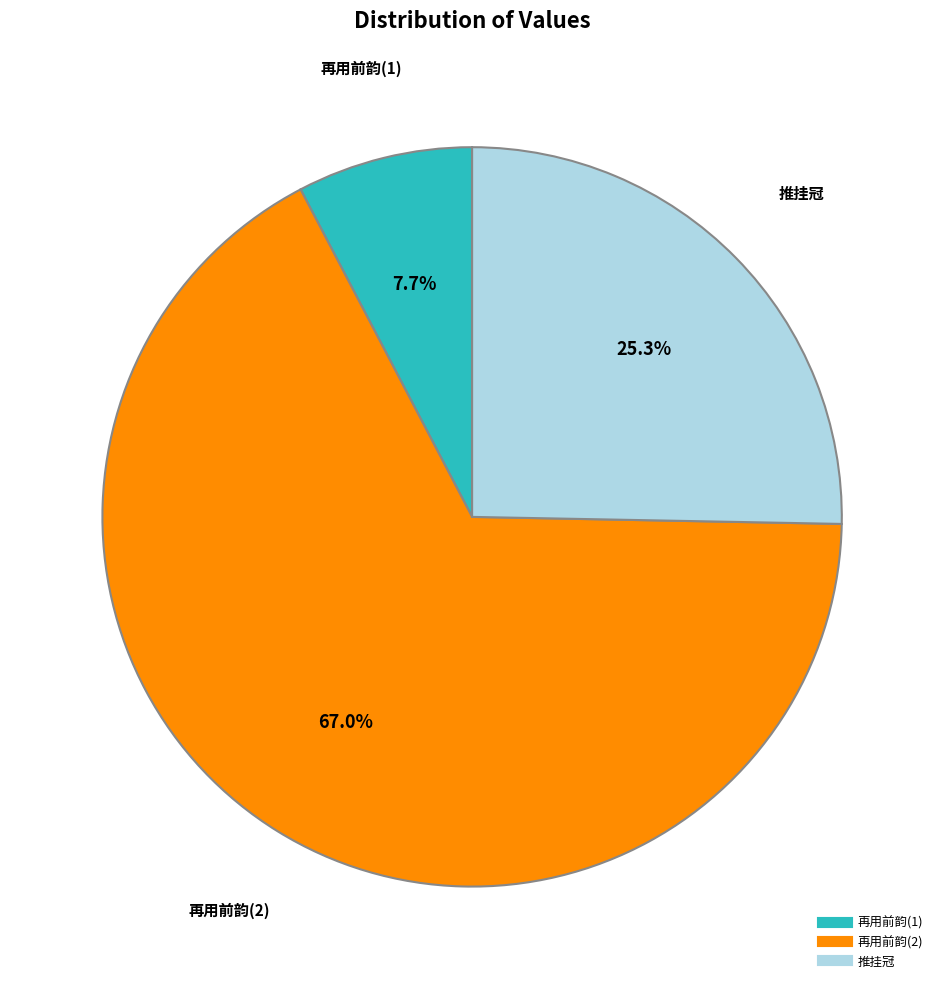

Is there any slice that represents more than half of the pie?

Yes